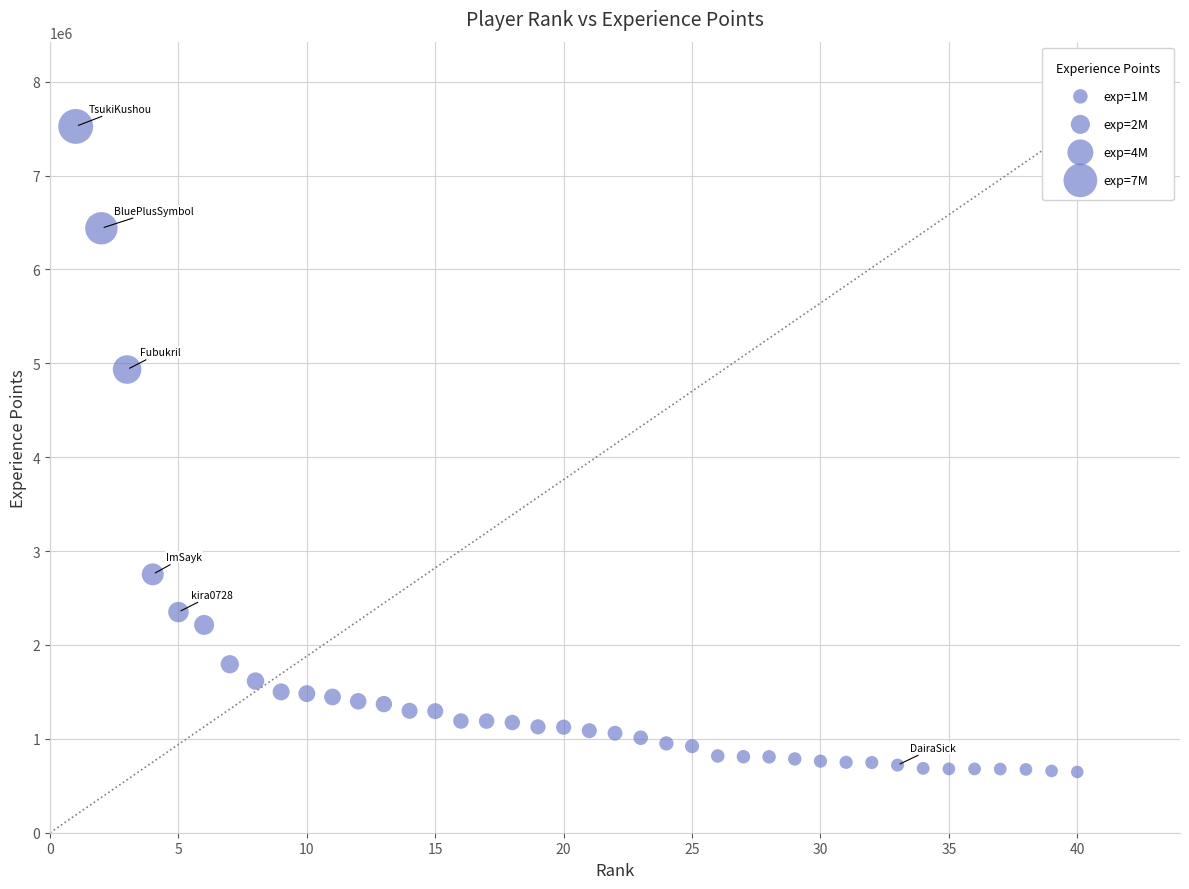

What is the range of Y values (max minus min)?

6875577